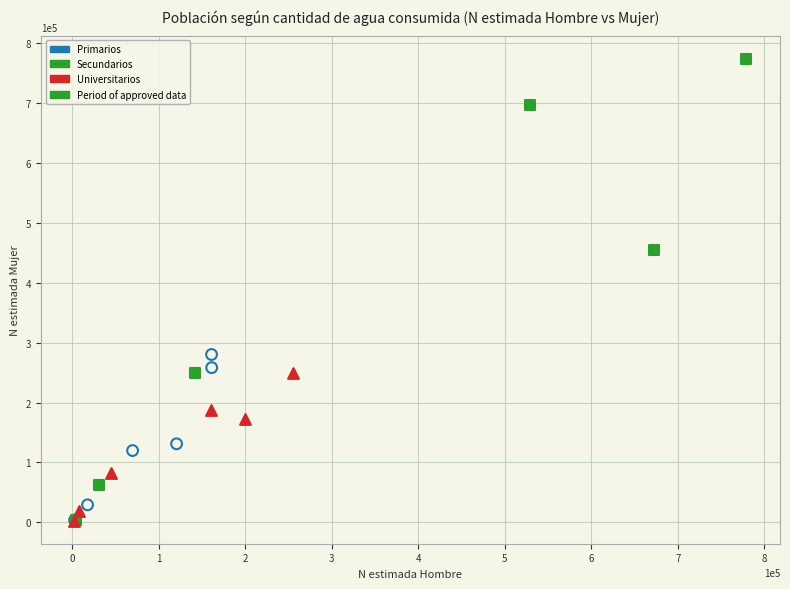

Which series reaches the maximum Y coordinate?

Secundarios